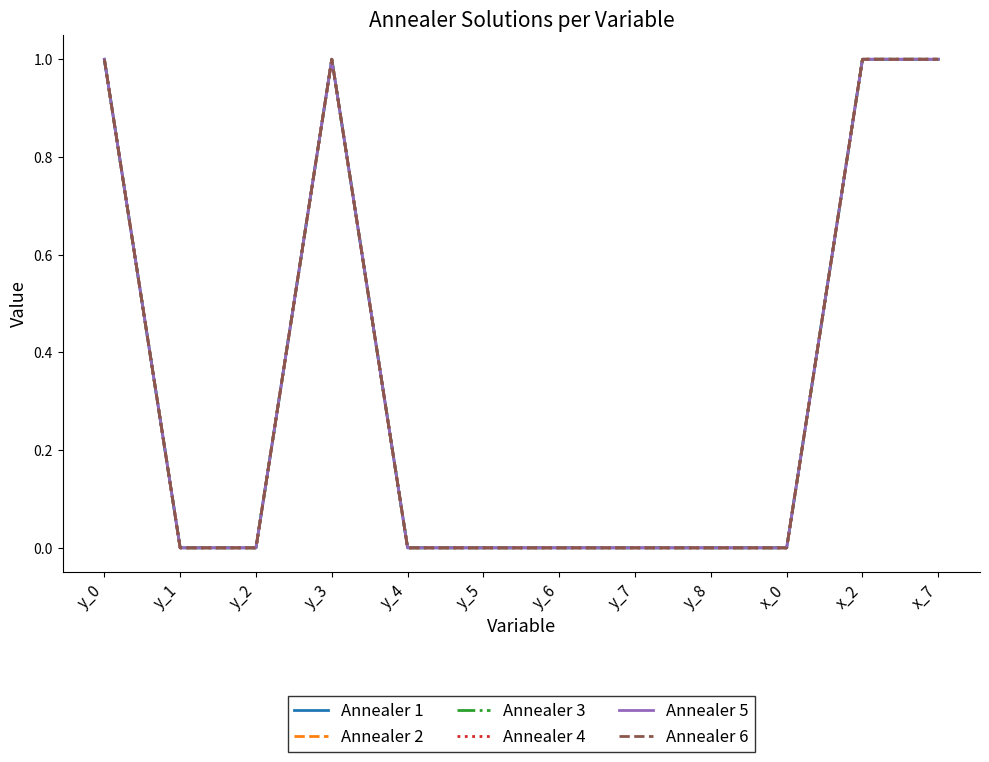

Is this an area chart (filled region under the line)?

No